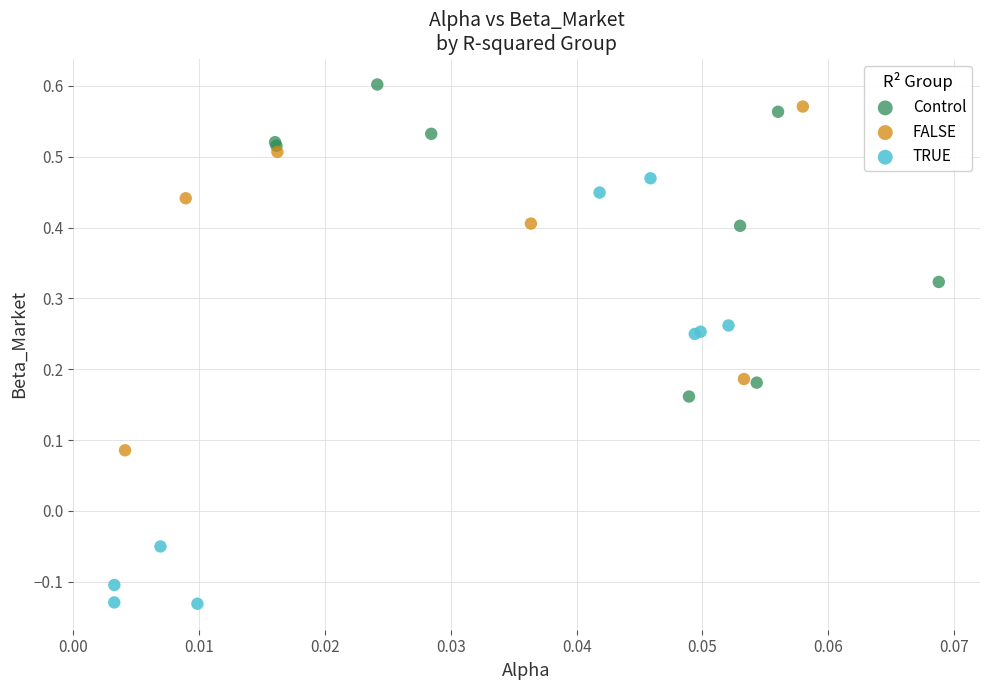

Which series has the largest Y range (max minus min)?

TRUE